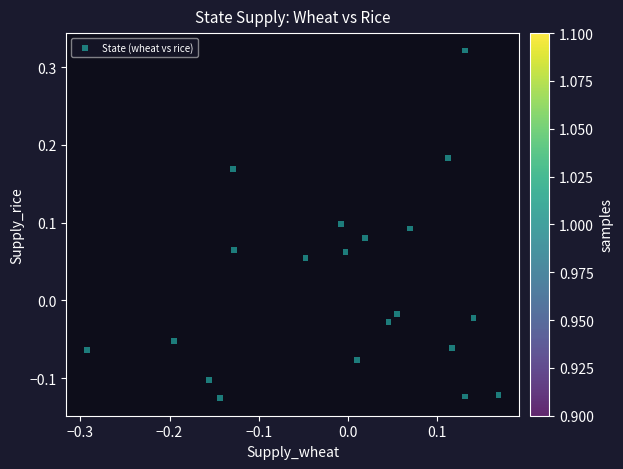

What is the range of X values (max minus min)?

0.5